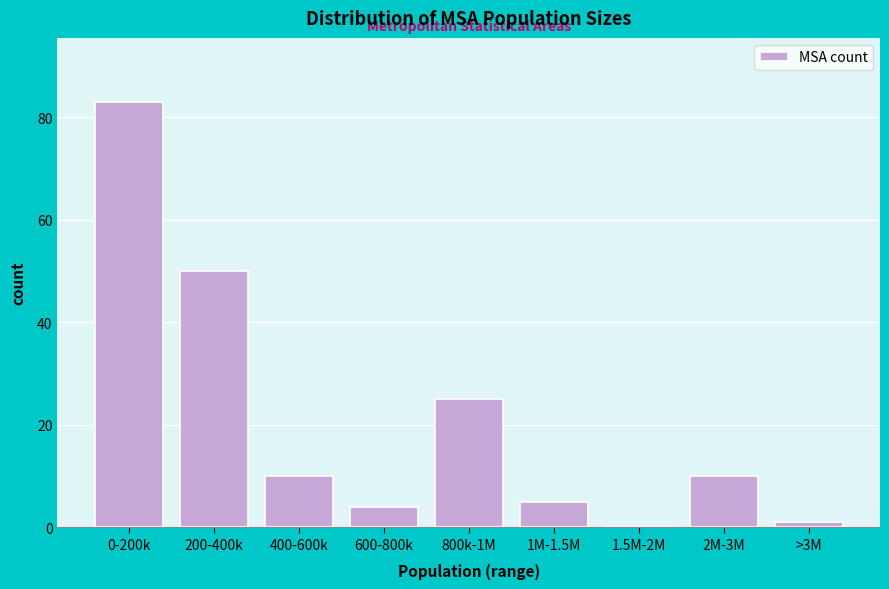

Reading left to right, extract all data points from this chart.

0-200k=83	200-400k=50	400-600k=10	600-800k=4	800k-1M=25	1M-1.5M=5	1.5M-2M=0	2M-3M=10	>3M=1